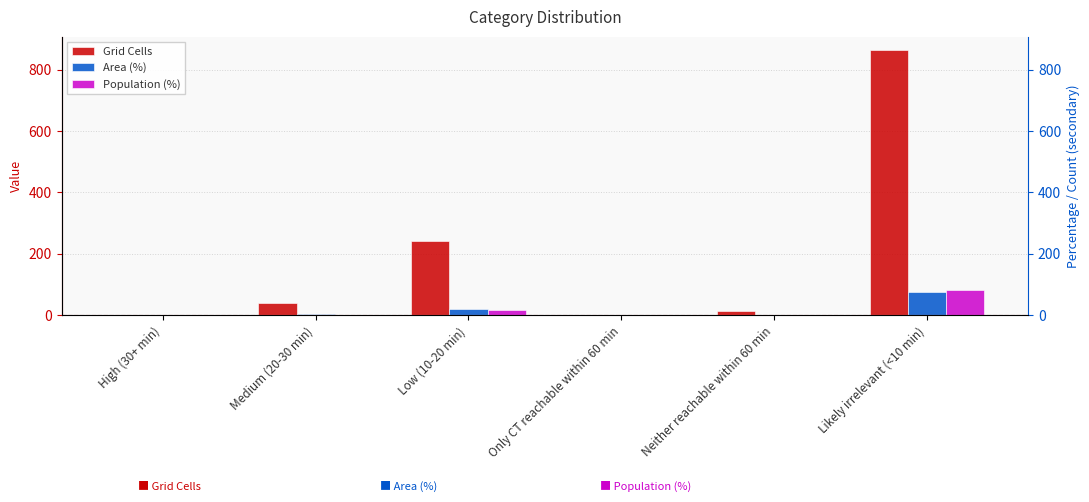

Which category has the highest value across all series?

Likely irrelevant (<10 min)